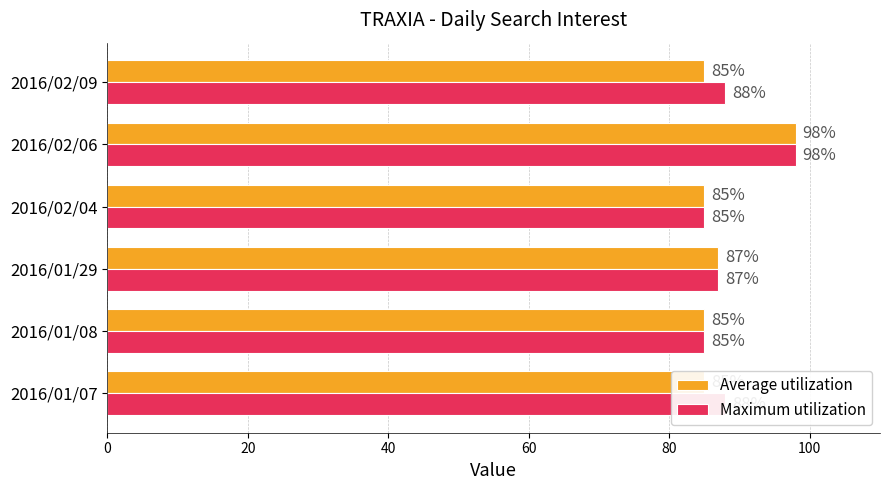

Which series has the largest range (max minus min)?

Average utilization